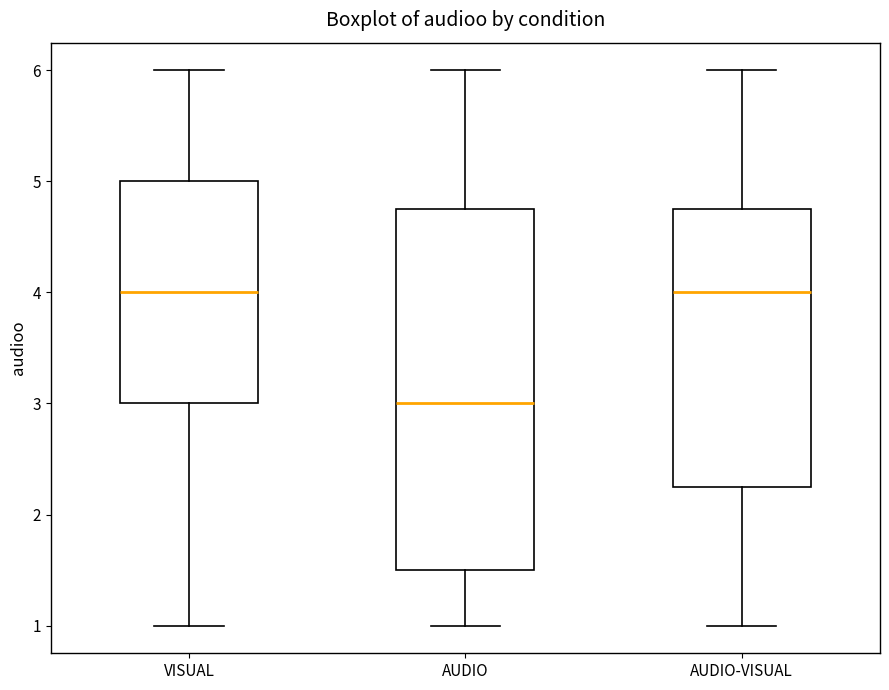

Reading left to right, read every box against the y-axis: the position of its median line, the range the box covers, and the ends of its whiskers. The values are not printed on the chart, so give them approximately, as read against the axis.

VISUAL: median 4.0, box 3.0 to 5.0, whiskers 1.0 to 6.0
AUDIO: median 3.0, box 1.5 to 4.8, whiskers 1.0 to 6.0
AUDIO-VISUAL: median 4.0, box 2.3 to 4.8, whiskers 1.0 to 6.0